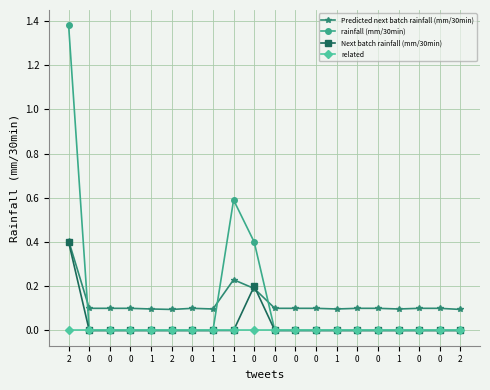

True or false: related and rainfall (mm/30min) intersect in this chart.

False